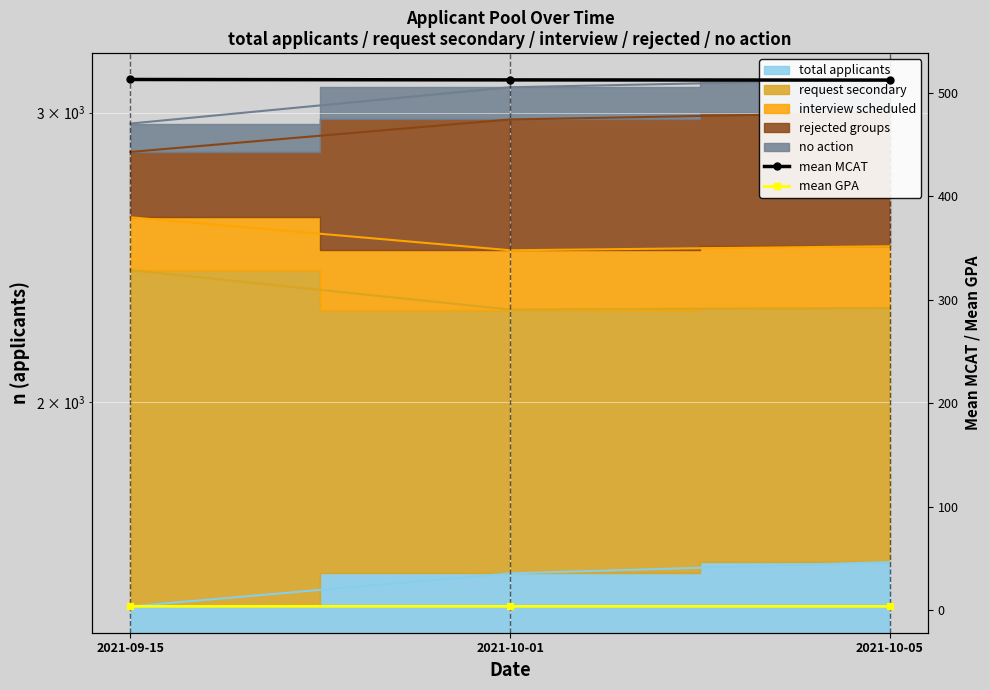

What value does the mean GPA series have at 2021-10-01?

3.7